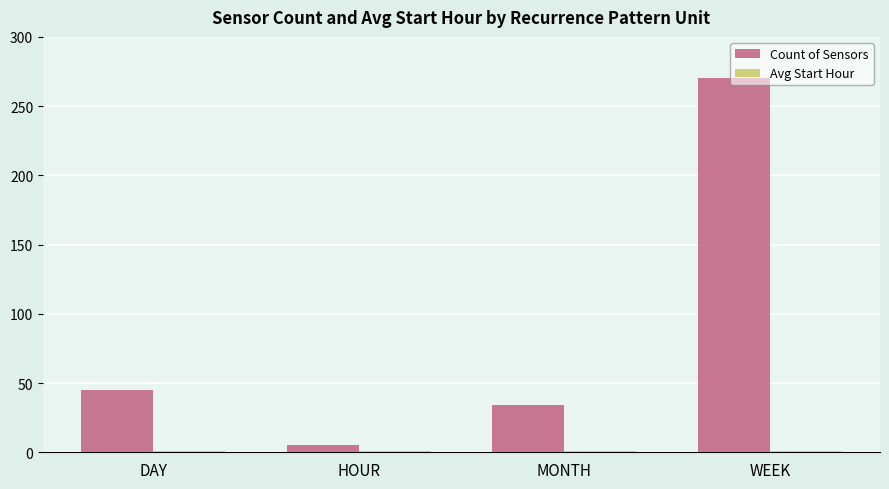

Rank the categories by Count of Sensors value from highest to lowest.

WEEK, DAY, MONTH, HOUR